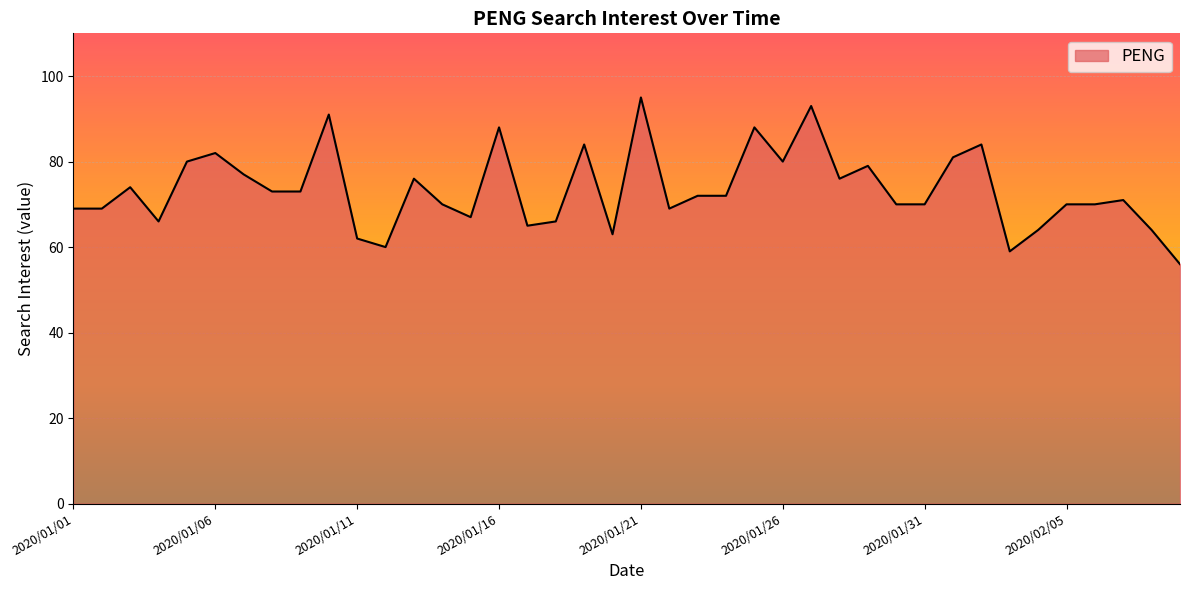

What is the smallest value displayed?

56